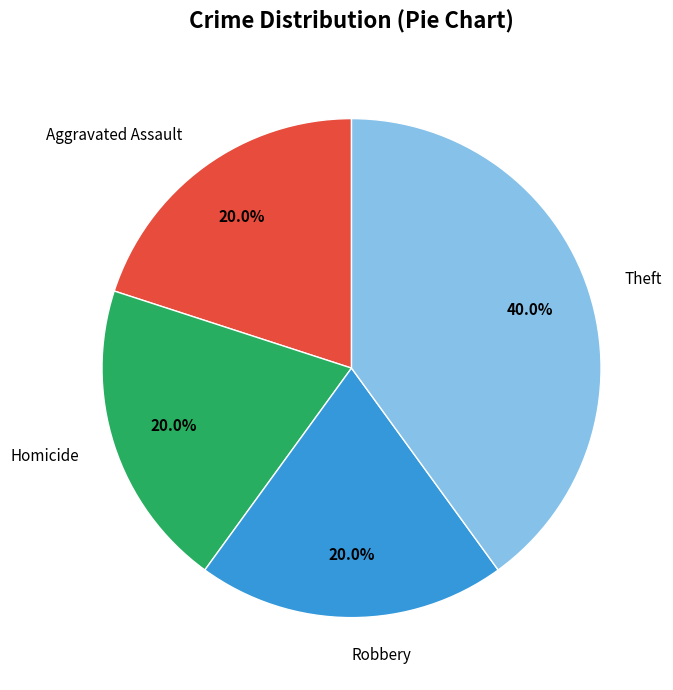

What is the total percentage of Aggravated Assault and Homicide?

40.0%